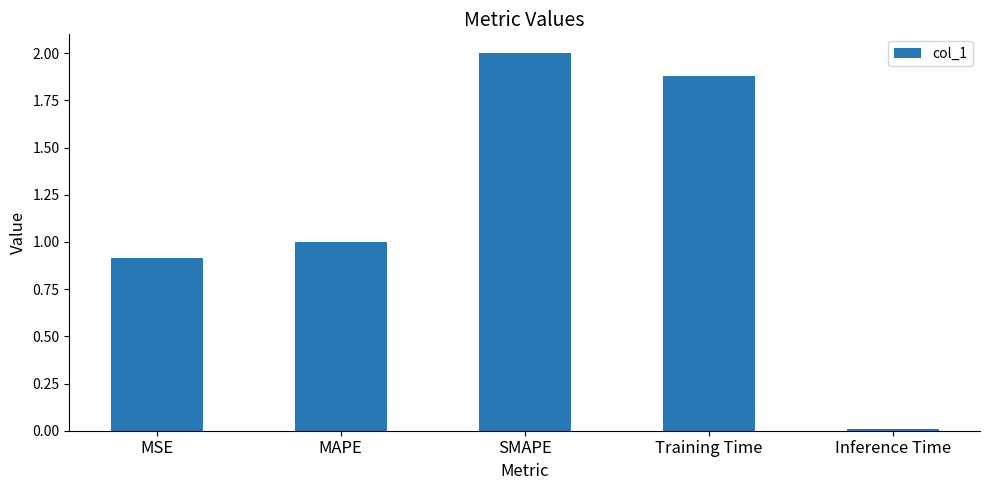

What is the approximate value at MSE?

0.9